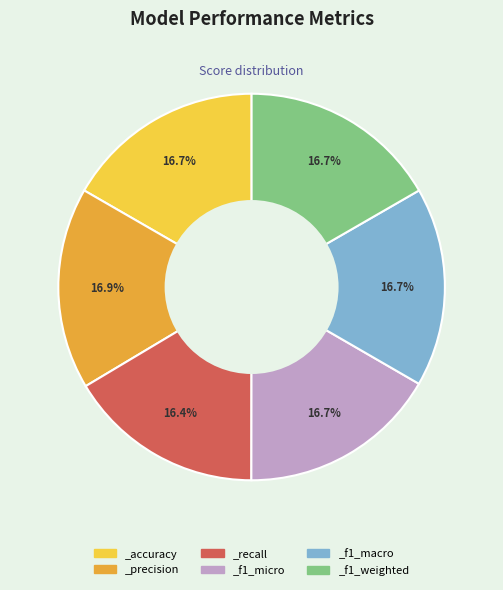

To the nearest percent, what is the average slice percentage?

17%